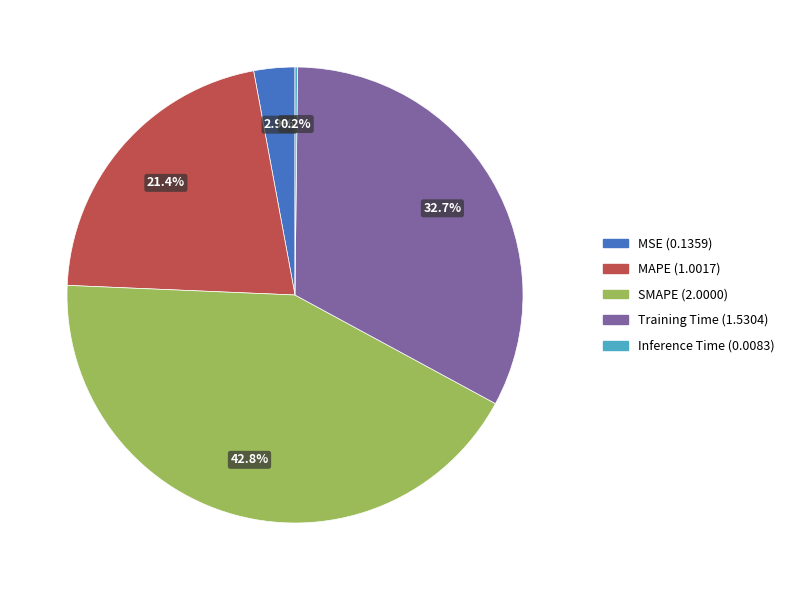

Is MSE the majority of the pie?

No